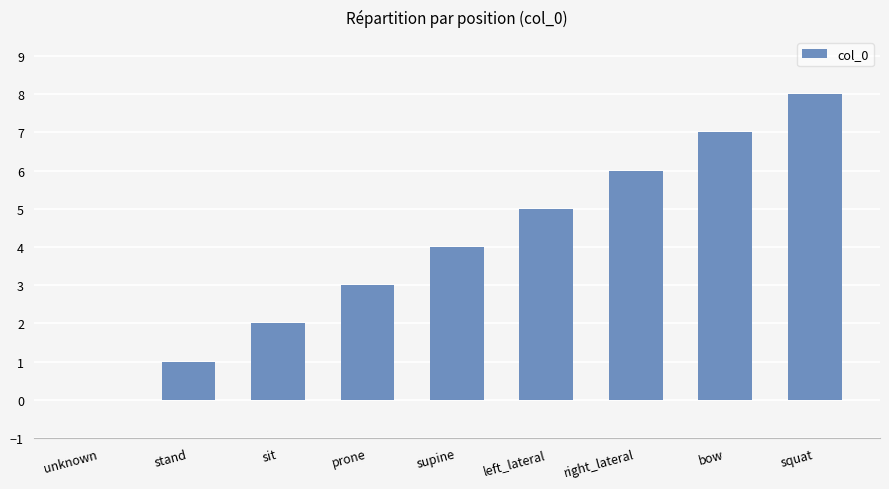

What value does the data have at squat?

8